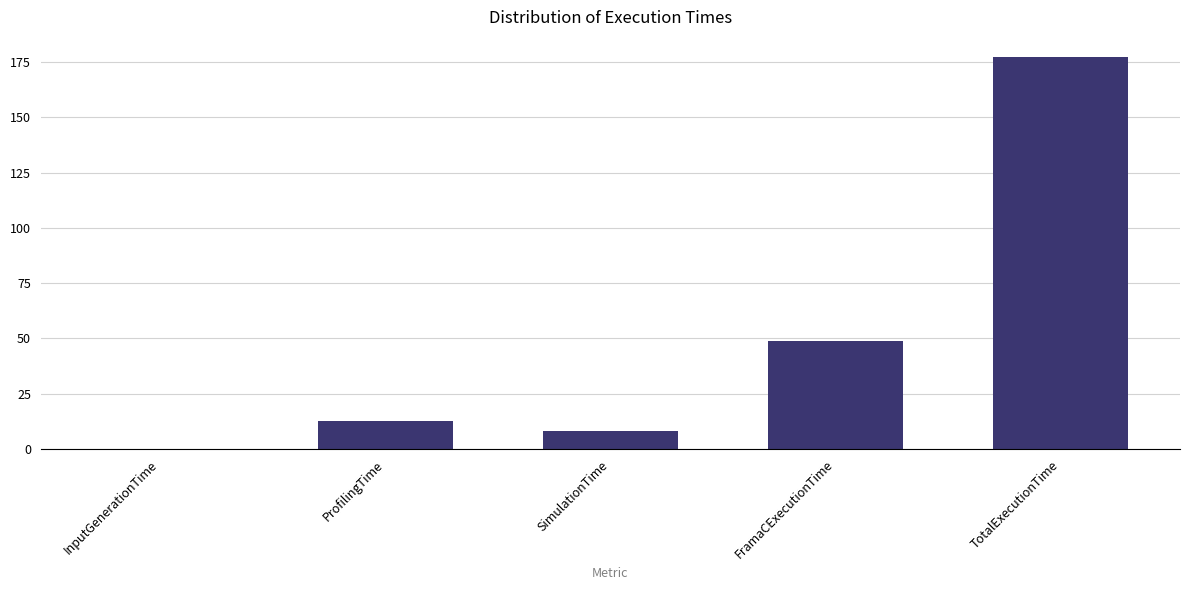

What is the sum of the values at ProfilingTime and SimulationTime?

20.5